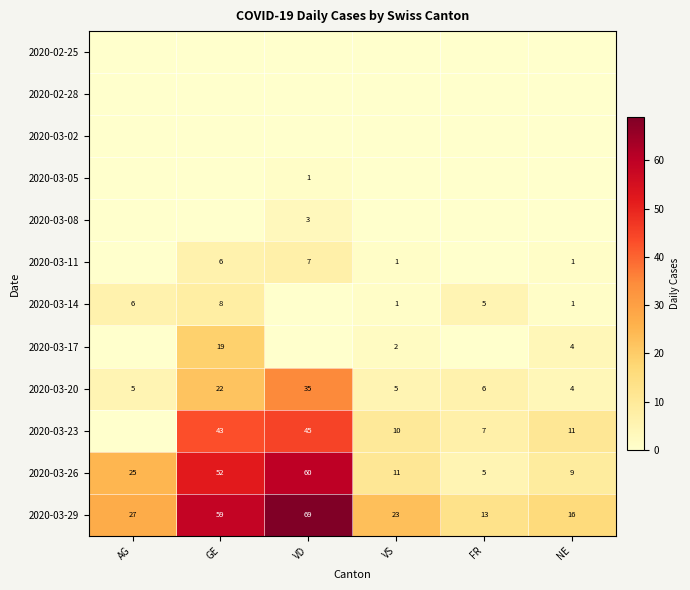

How many 2020-03-11 values are between 0 and 6?

5